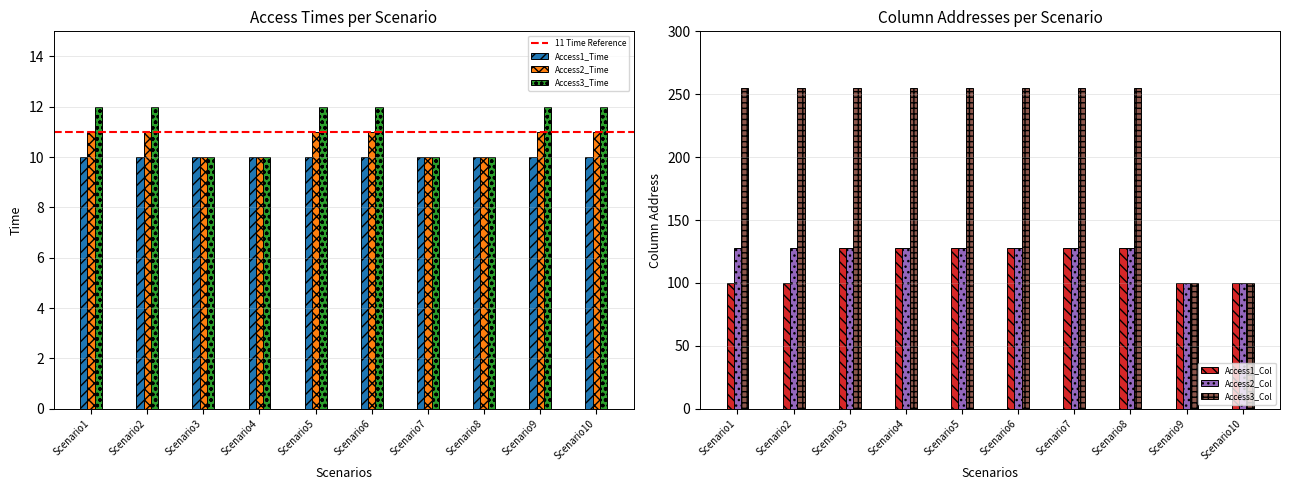

Which category has the lowest value in the Access2_Col series?

Scenario9